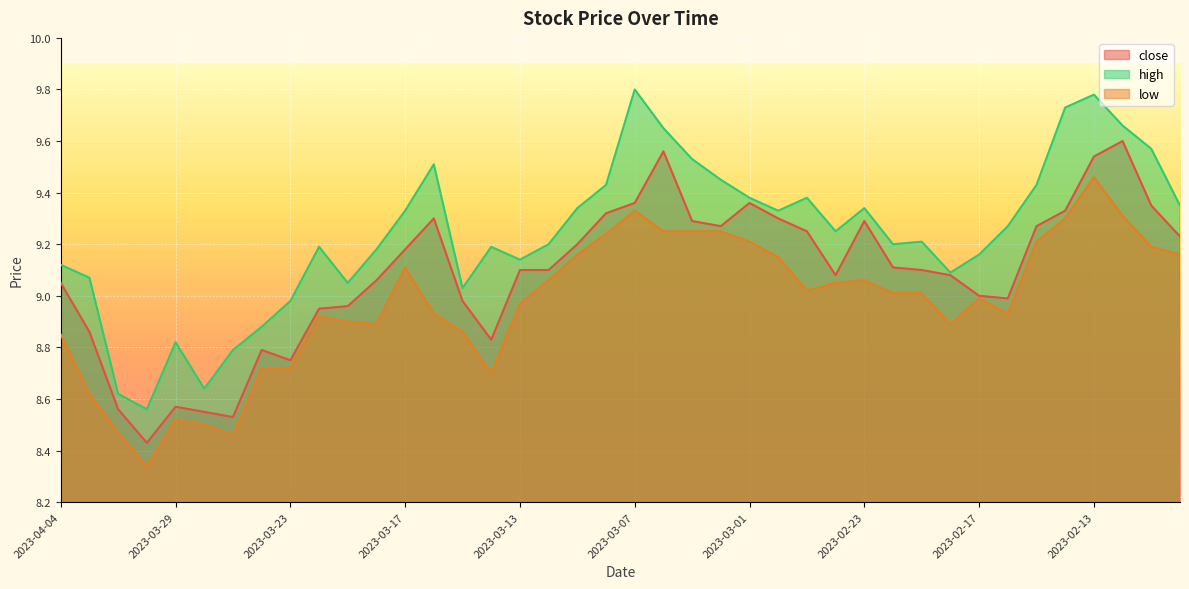

Which category has the lowest value in the low series?

2023-03-30